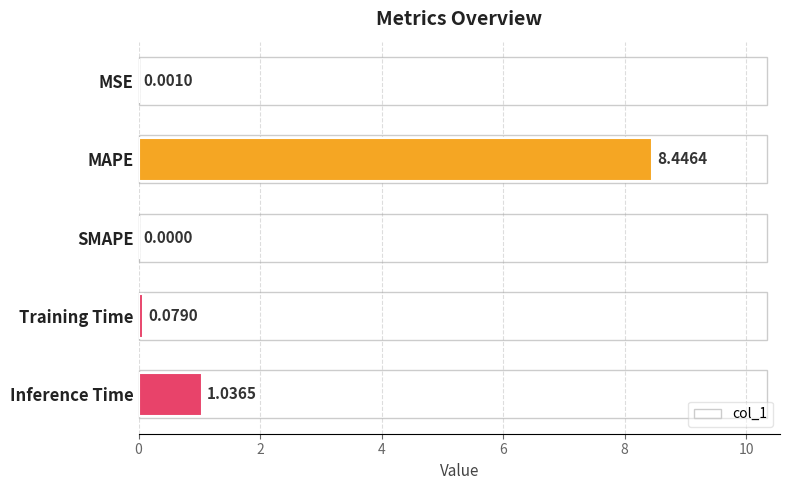

Which label corresponds to the largest value in the chart?

MAPE